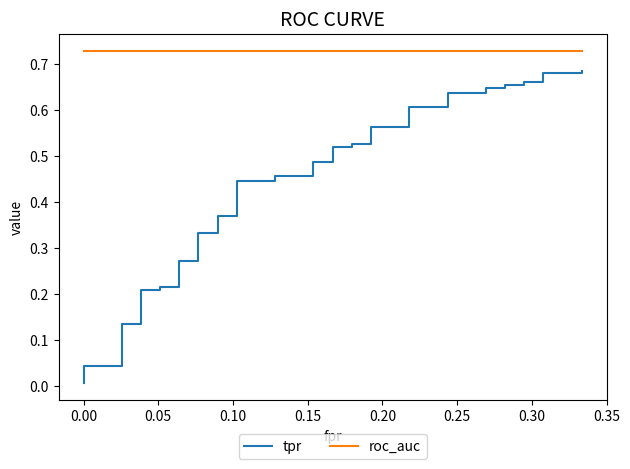

True or false: tpr has more than 2 interior local peaks.

False